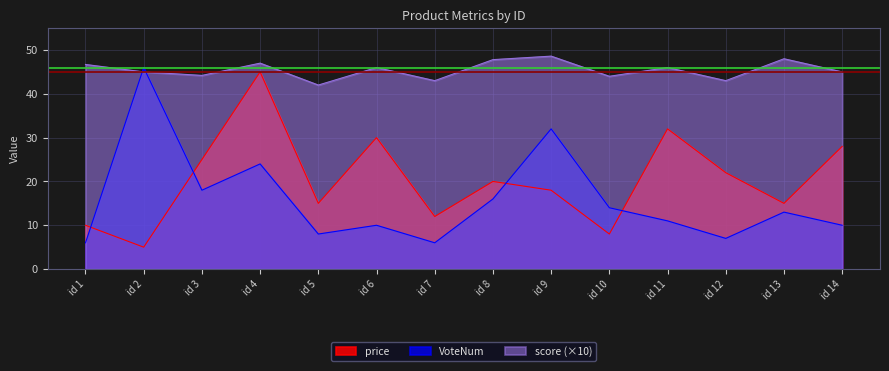

True or false: score has more than 1 interior local peaks.

True